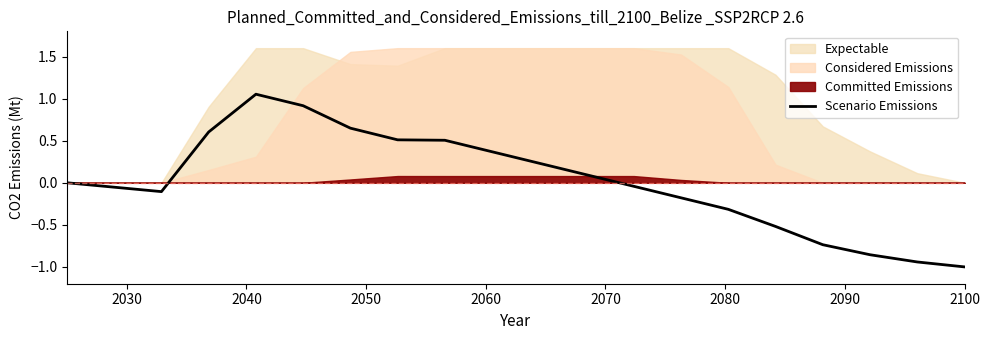

What is the difference between the maximum and minimum values?

2.1